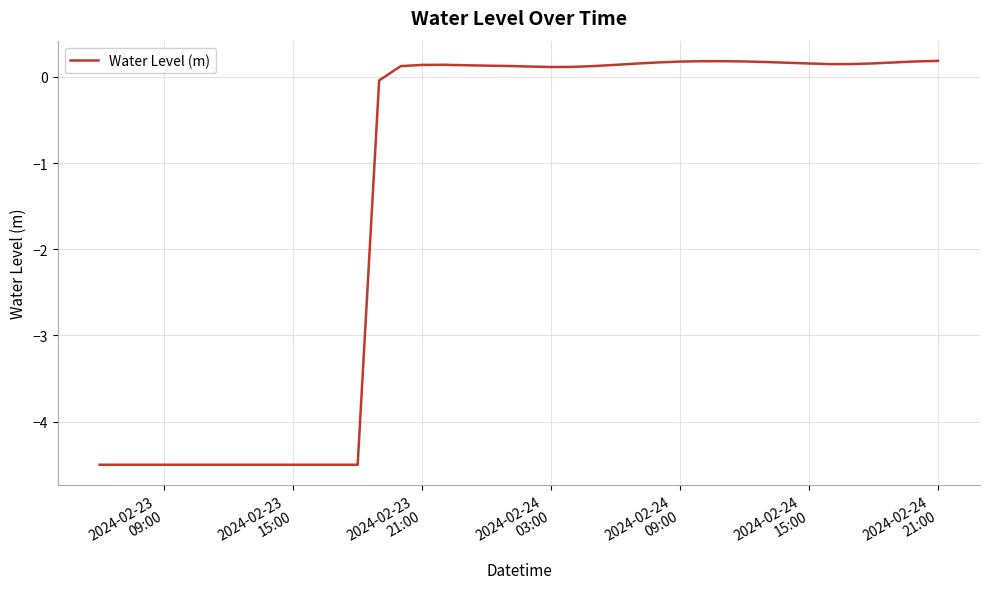

What is the difference between the maximum and minimum values?

4.7